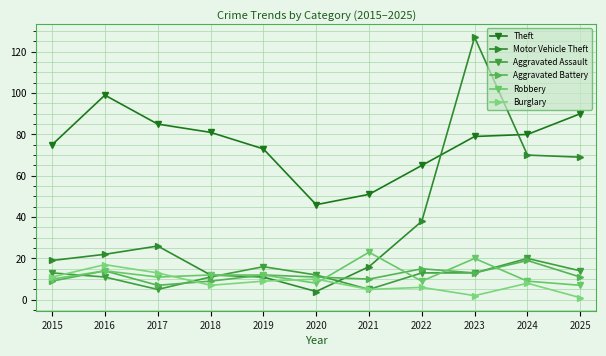

Reading right to left, transcribe all the data shown in this chart.

Theft: 2025=90	2024=80	2023=79	2022=65	2021=51	2020=46	2019=73	2018=81	2017=85	2016=99	2015=75
Motor Vehicle Theft: 2025=69	2024=70	2023=127	2022=38	2021=16	2020=4	2019=11	2018=12	2017=26	2016=22	2015=19
Aggravated Assault: 2025=14	2024=20	2023=13	2022=13	2021=5	2020=12	2019=16	2018=11	2017=5	2016=11	2015=13
Aggravated Battery: 2025=11	2024=19	2023=13	2022=15	2021=10	2020=11	2019=12	2018=9	2017=7	2016=14	2015=9
Robbery: 2025=7	2024=9	2023=20	2022=9	2021=23	2020=8	2019=12	2018=12	2017=11	2016=14	2015=10
Burglary: 2025=1	2024=8	2023=2	2022=6	2021=5	2020=10	2019=9	2018=7	2017=13	2016=17	2015=11